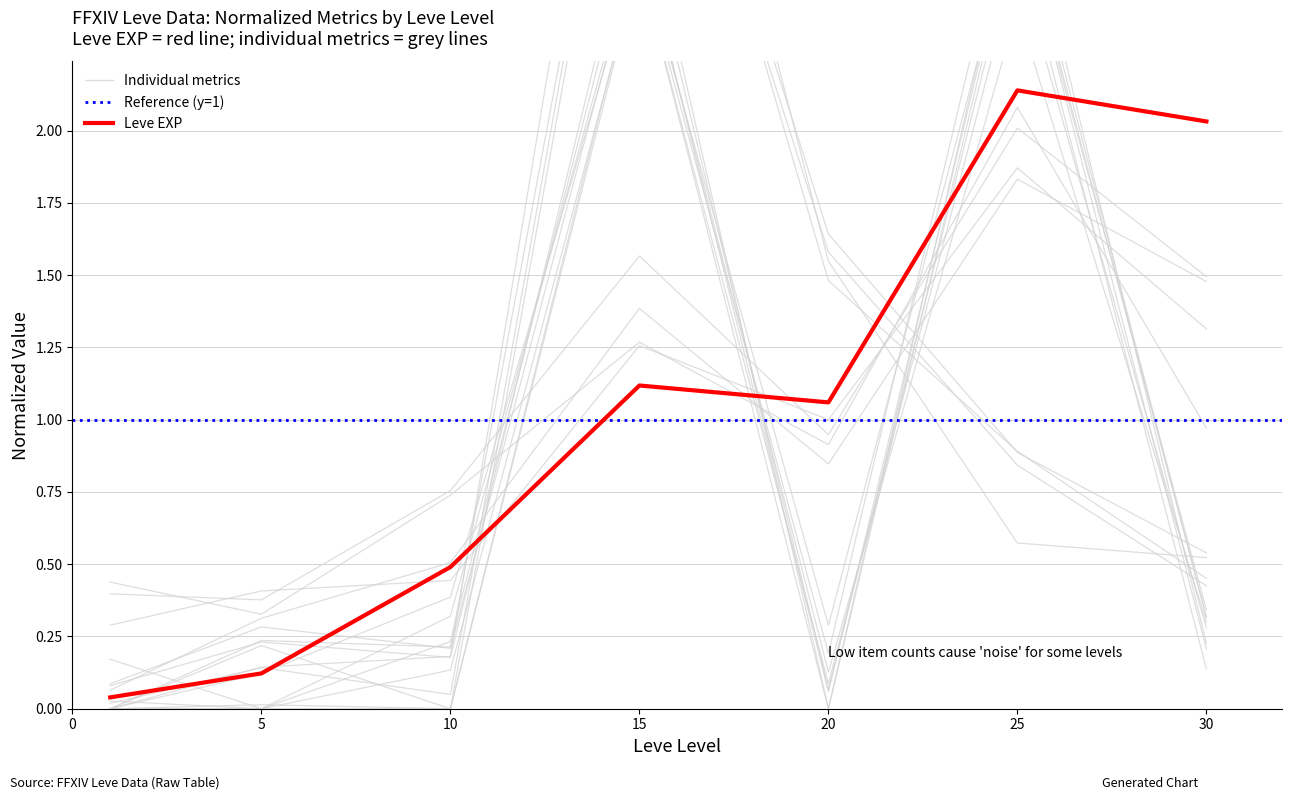

Which series changed the most between 10 and 30?

Leve EXP